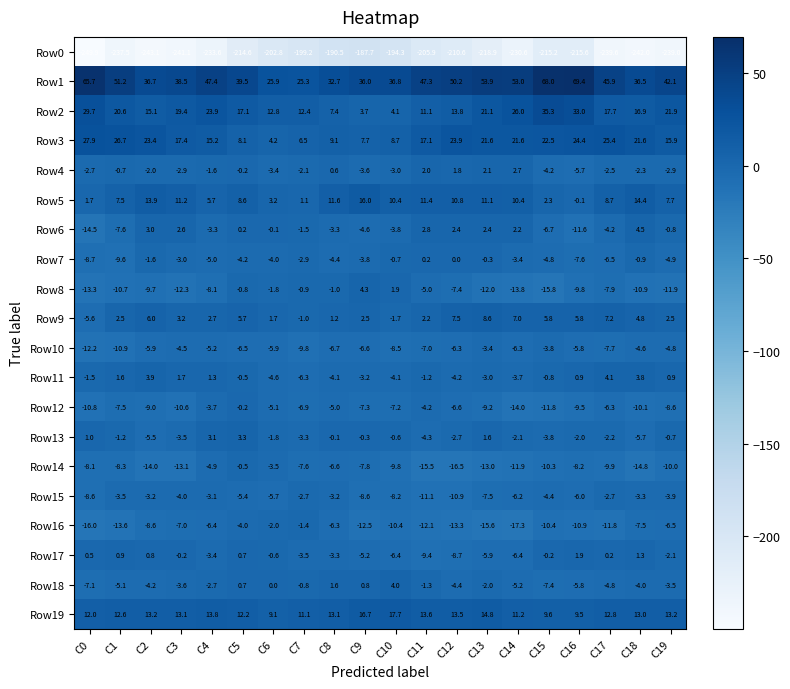

What is the approximate value of Row13 at C13?

1.6